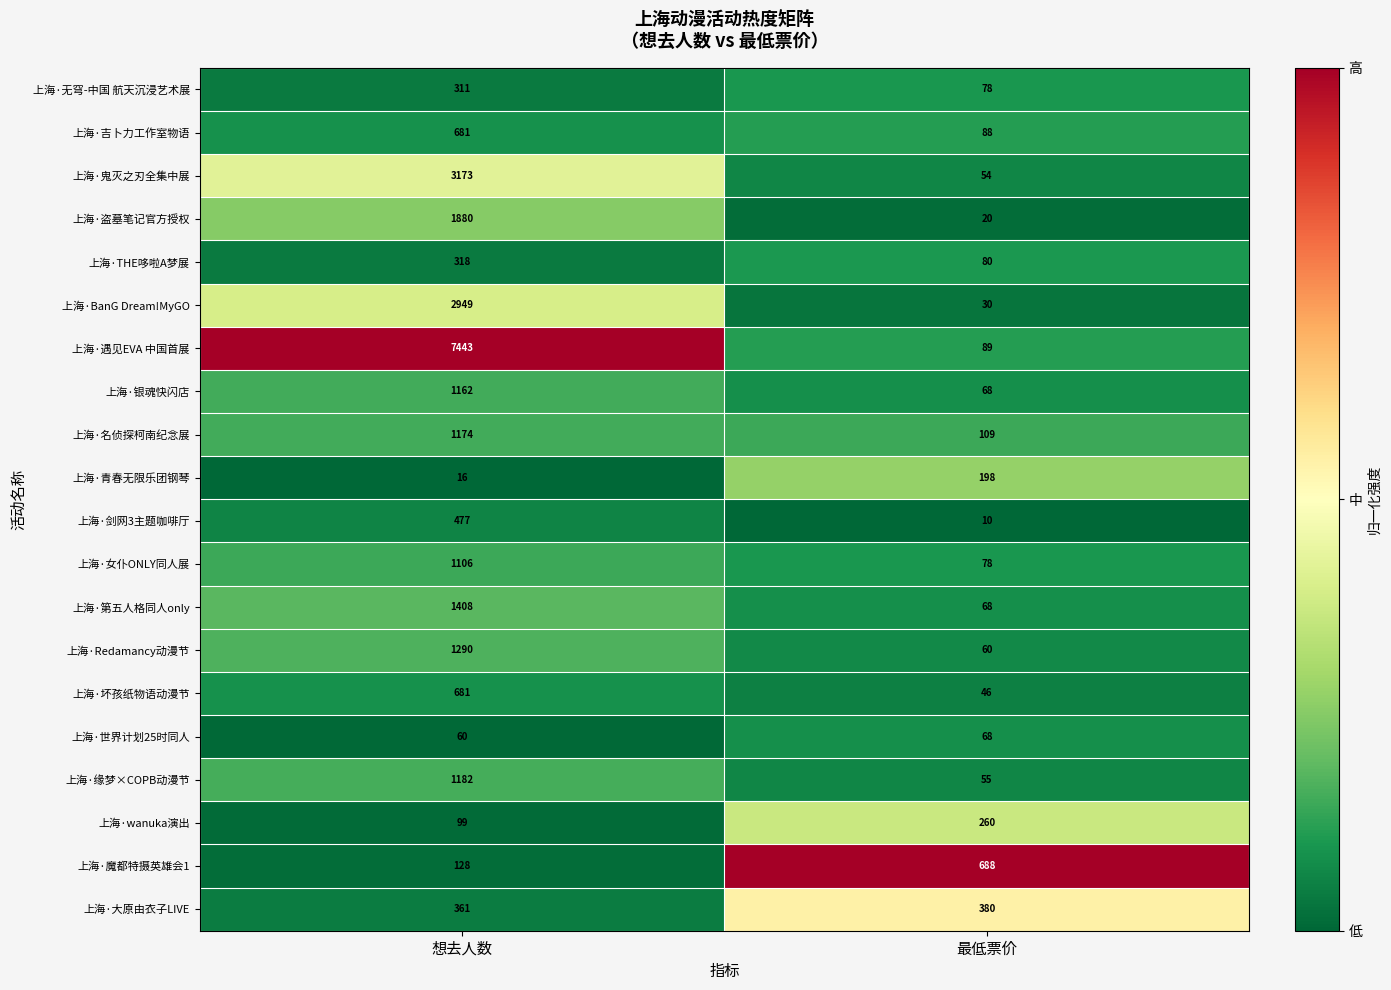

What is the spread (max minus min) of values at 想去人数?

7427